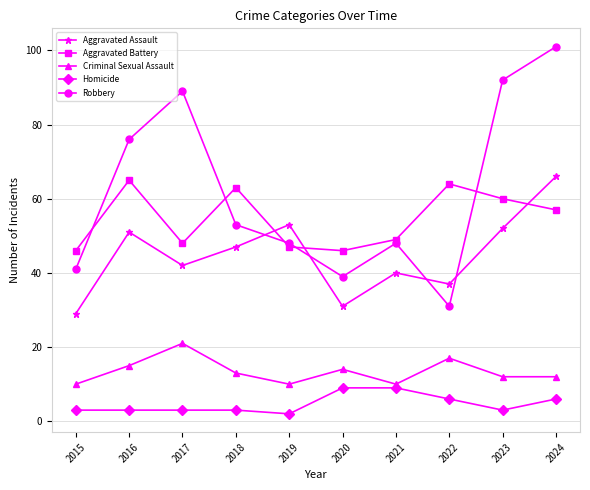

How many categories are shown in the chart?

10